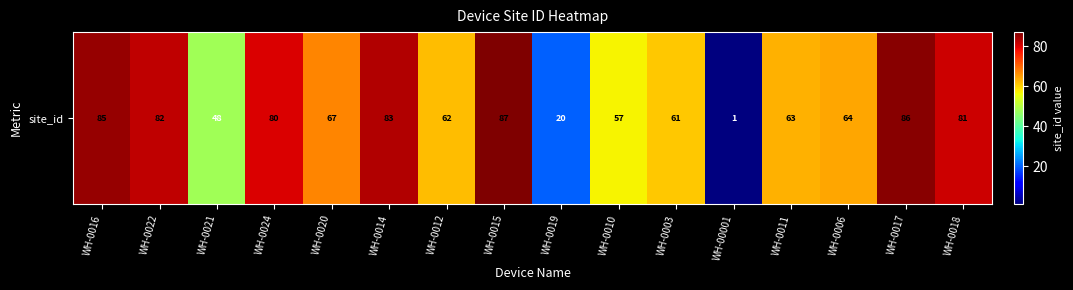

Approximately how many times larger is the value at WH-0019 compared to WH-0003?

0.3